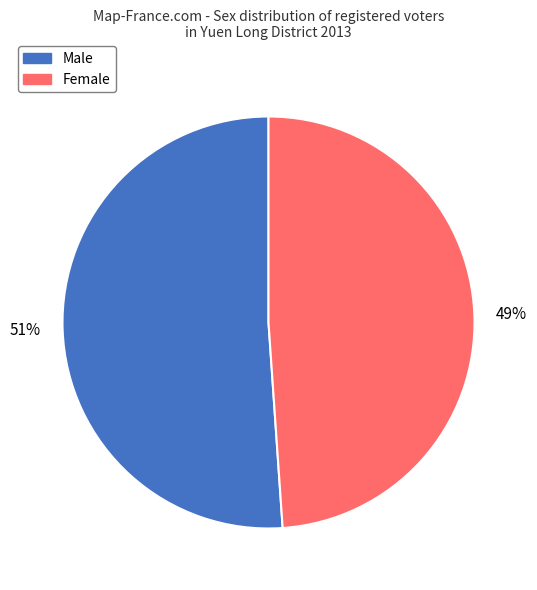

What is the ratio of the value at Male to the value at Female?

1.0